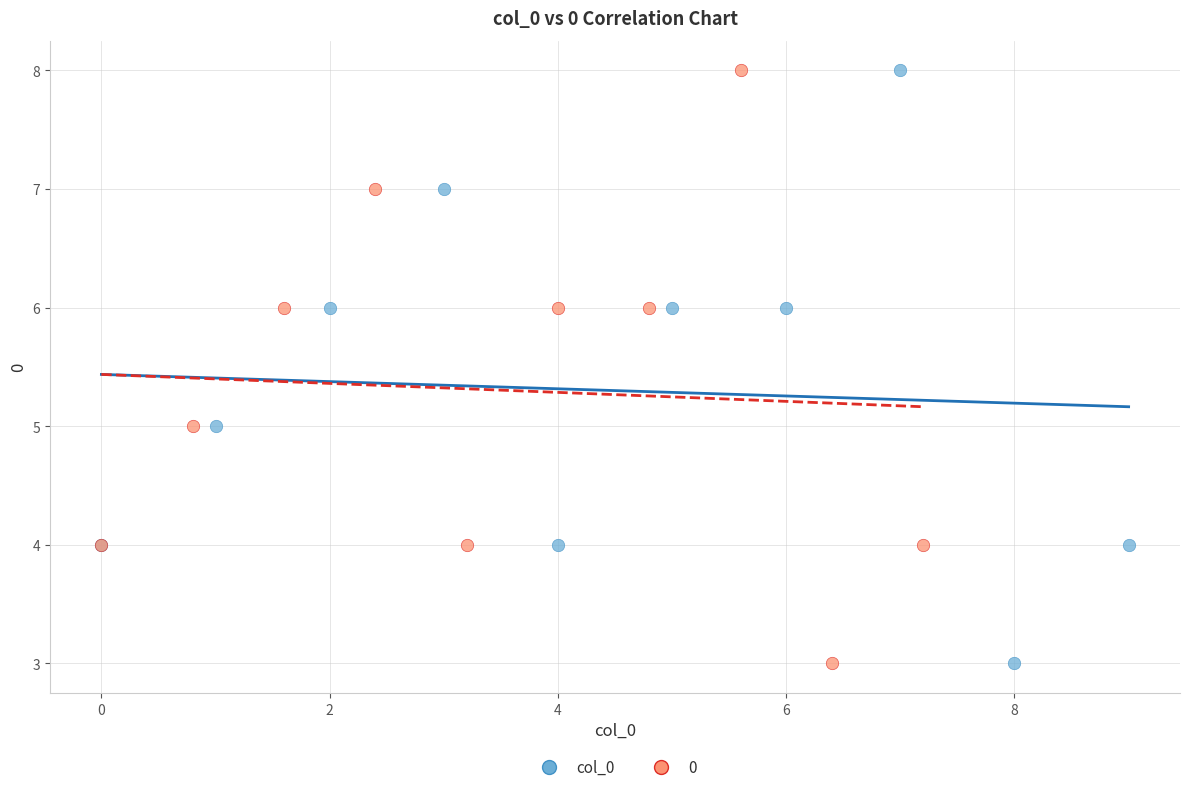

What are all the series names shown in the legend?

col_0, 0